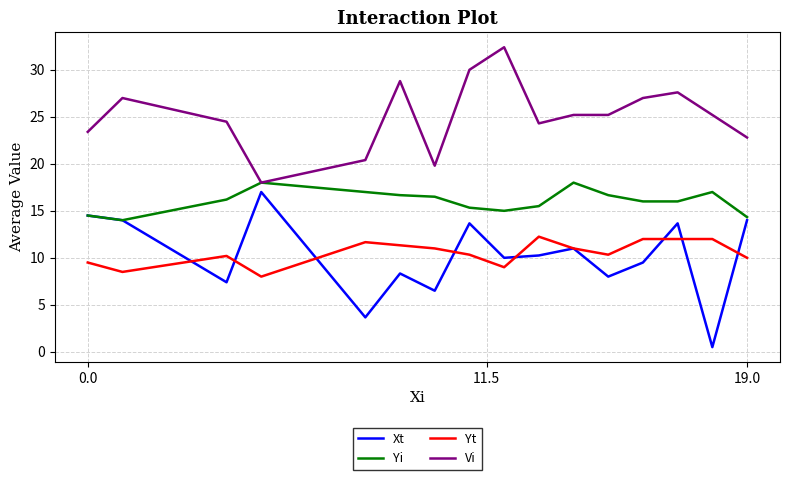

Which series has the largest total across all categories?

Vi